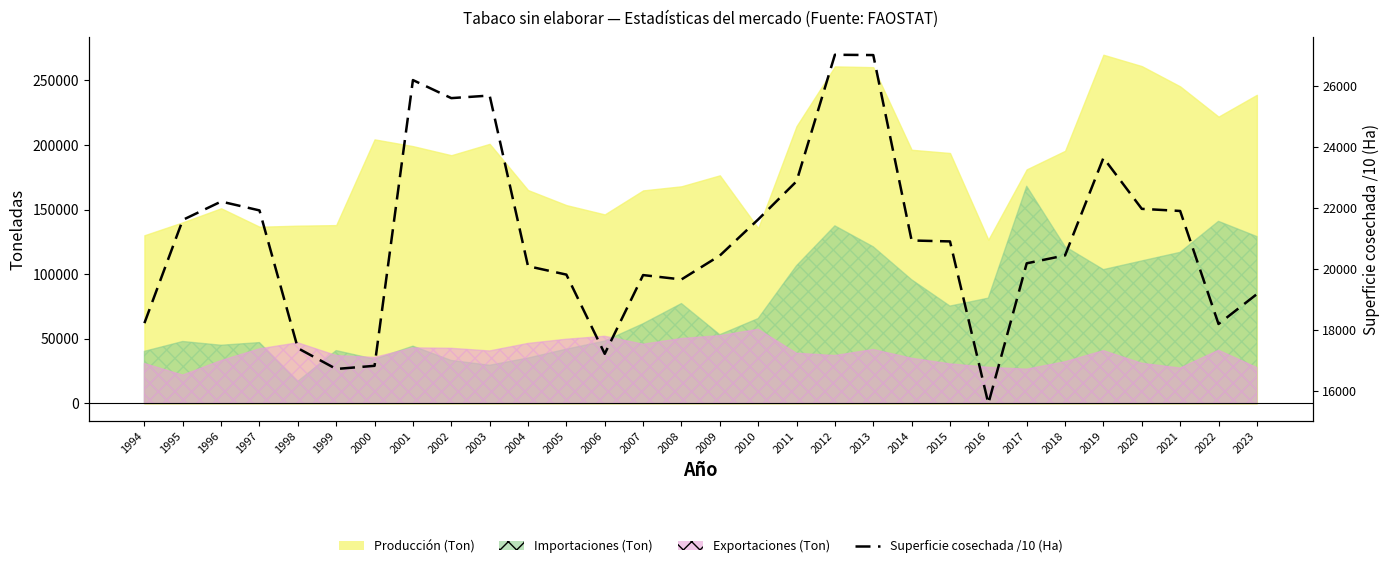

How many points are higher than both their immediate neighbors (excluding endpoints)?

6